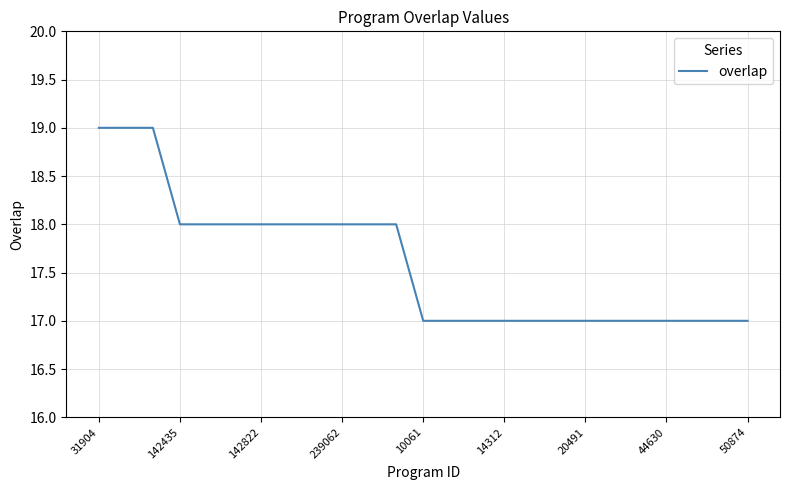

What is the greatest value displayed?

19